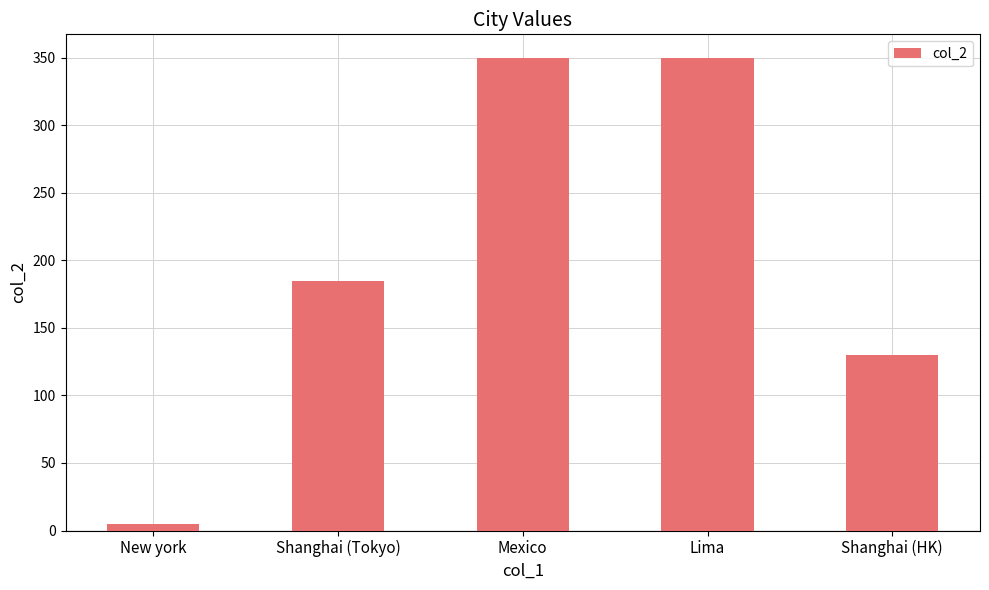

How many data points are less than 185?

2